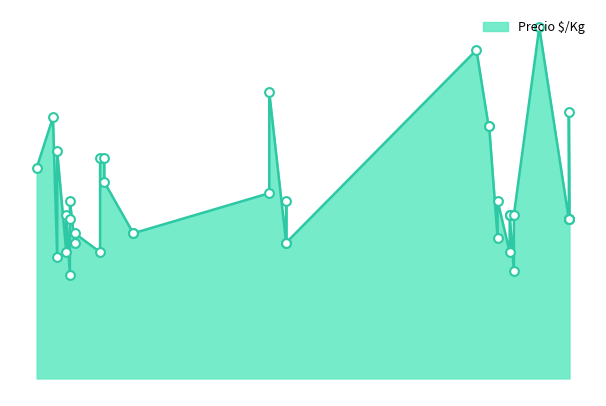

Between 2023-02-15 and 2022-02-10, which is larger?

2023-02-15